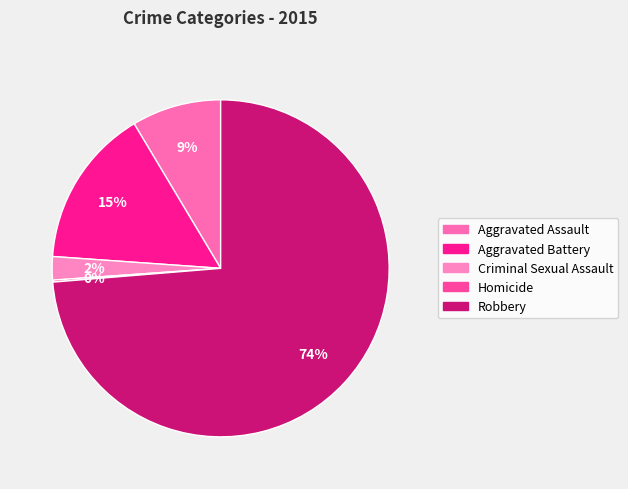

Which slice is the largest?

Robbery